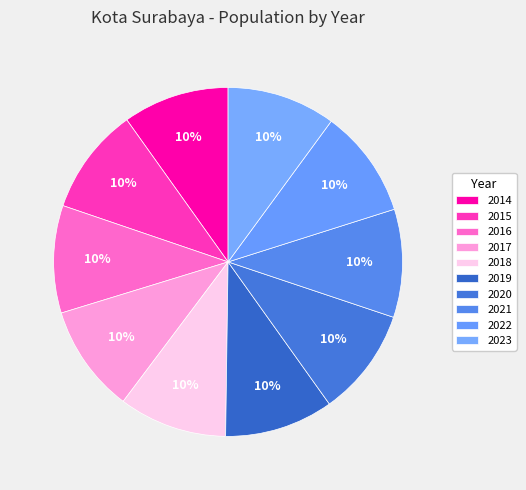

What percentage is the 2014 slice, to the nearest percent?

10%